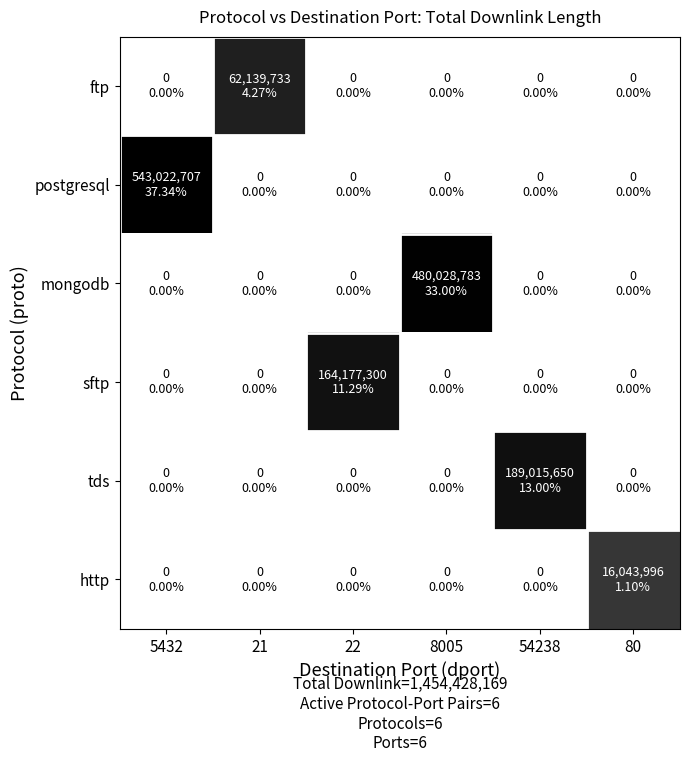

Which category has the lowest value across all series?

5432